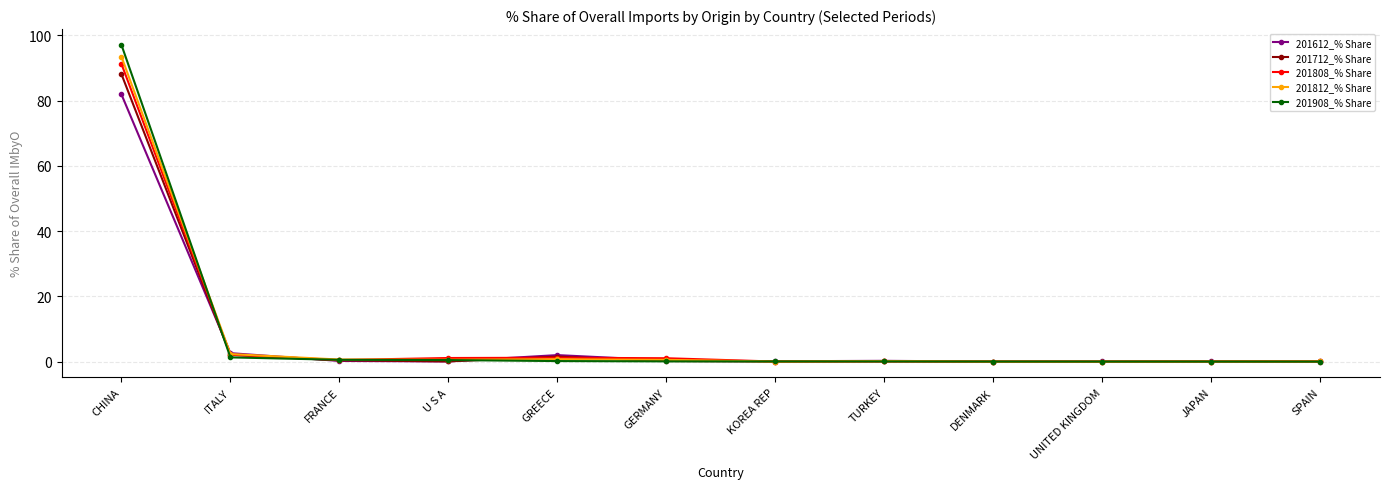

What is the label of the 4th point from the left?

U S A